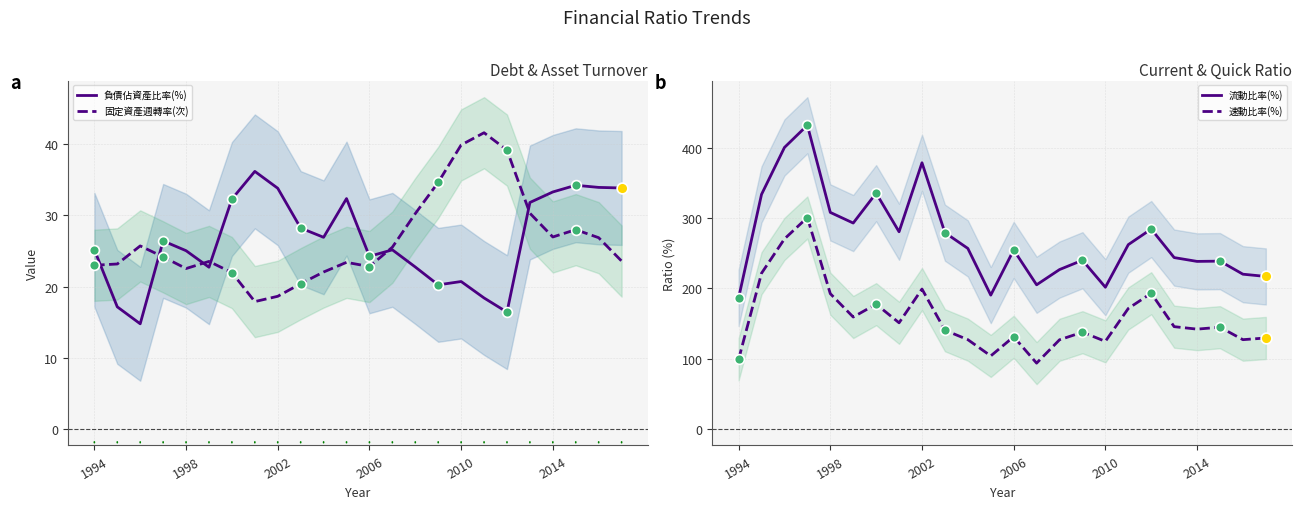

Which series has the largest total across all categories?

流動比率(%)